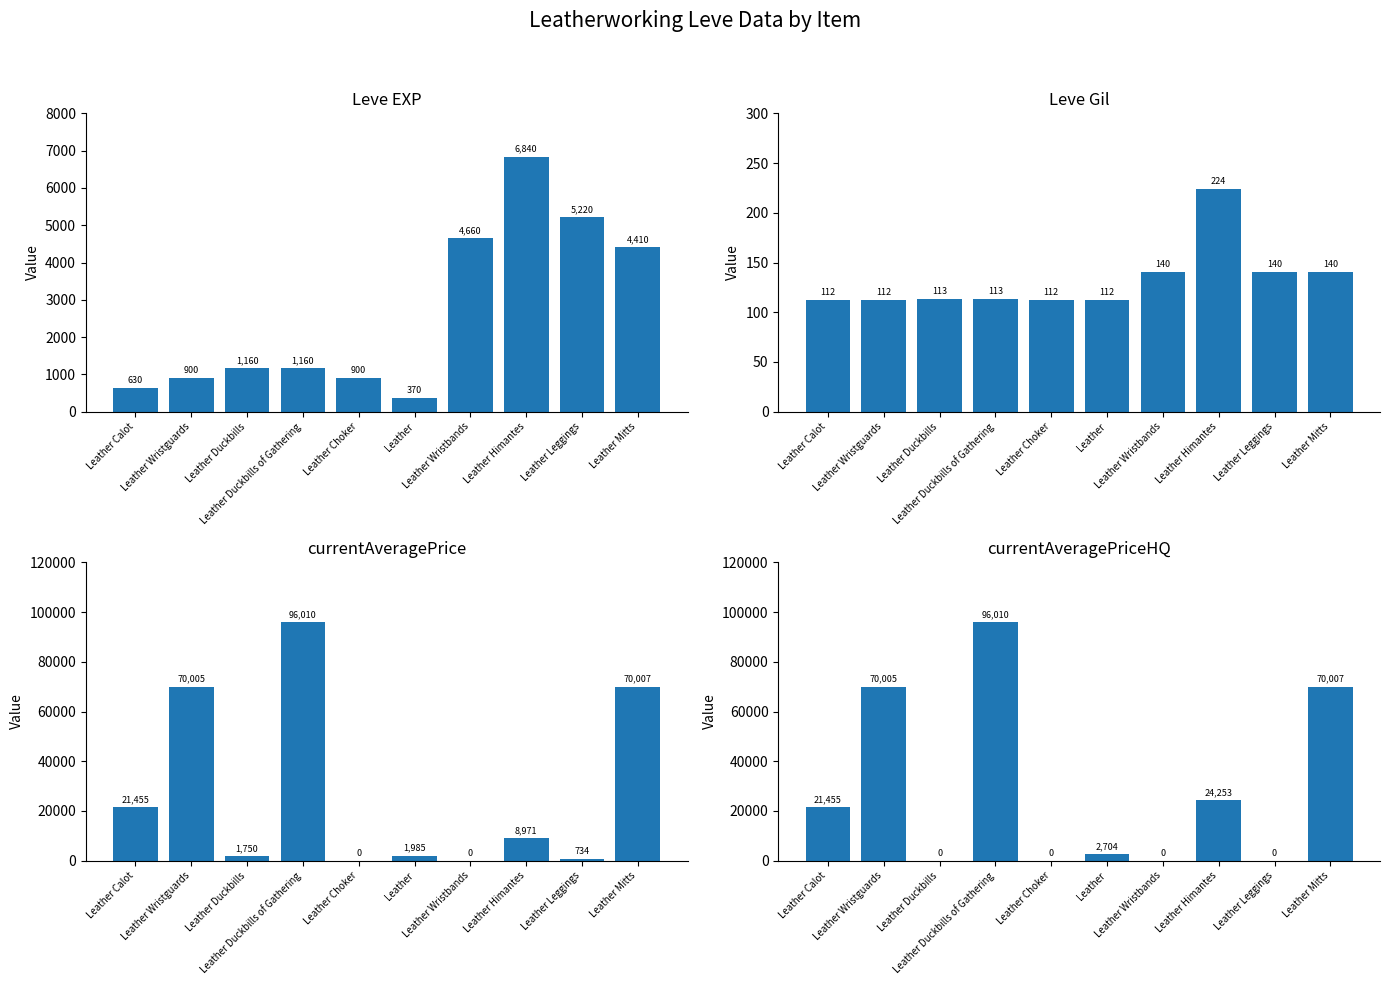

How many groups of bars are there?

10